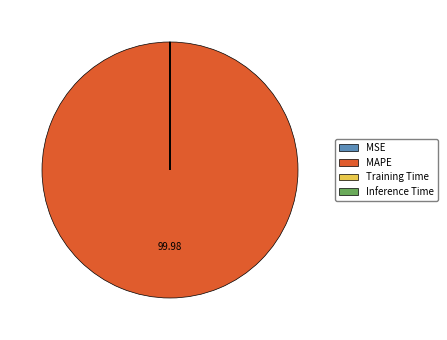

What is the largest slice in the pie chart?

MAPE